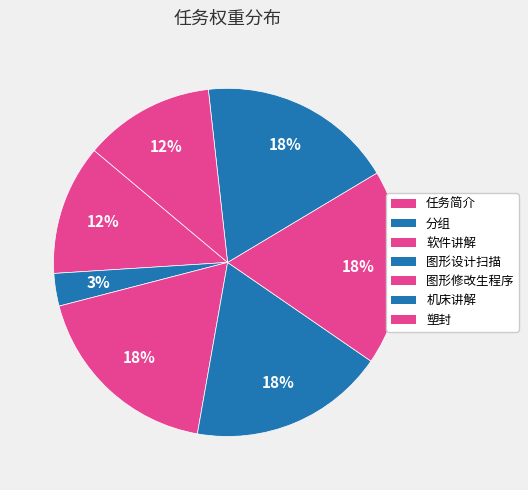

Is there any slice that represents more than half of the pie?

No